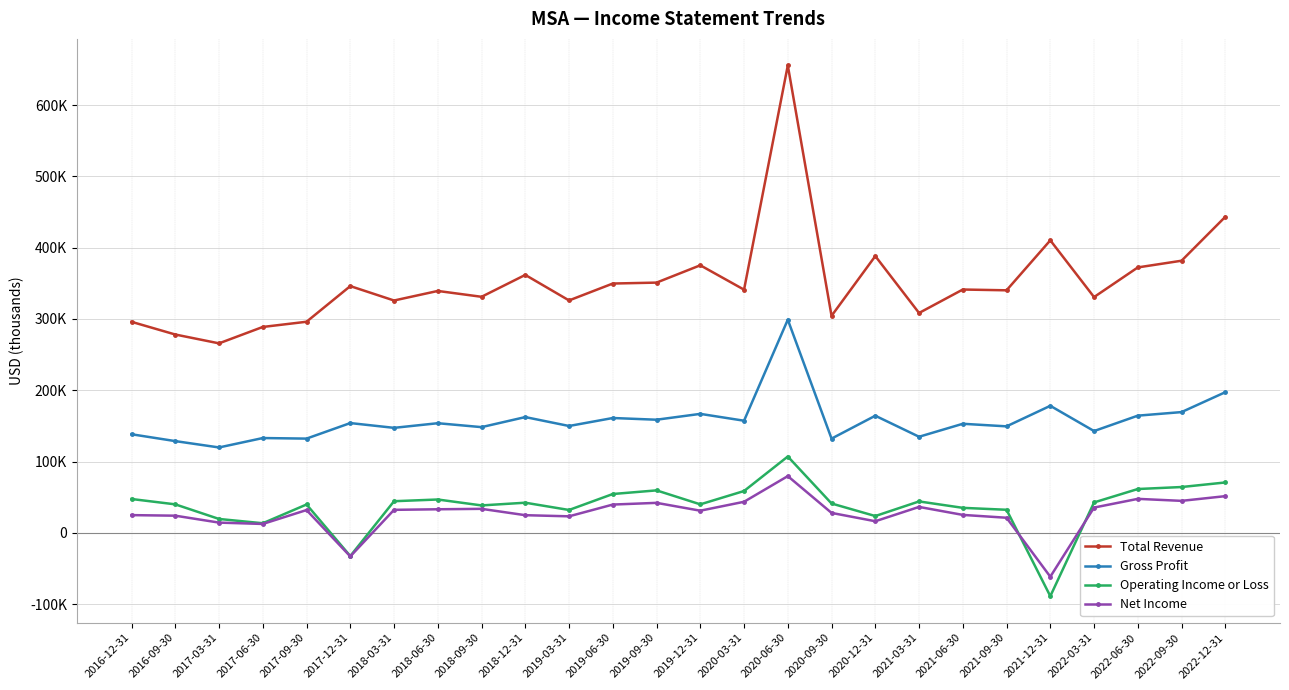

Reading left to right, list all the values displayed in this chart.

Total Revenue: 2016-12-31=296000	2016-09-30=278200	2017-03-31=265800	2017-06-30=288800	2017-09-30=296100	2017-12-31=346100	2018-03-31=325900	2018-06-30=339300	2018-09-30=331100	2018-12-31=361800	2019-03-31=326000	2019-06-30=349700	2019-09-30=351000	2019-12-31=375300	2020-03-31=341100	2020-06-30=655600	2020-09-30=304400	2020-12-31=388200	2021-03-31=308400	2021-06-30=341300	2021-09-30=340200	2021-12-31=410300	2022-03-31=330700	2022-06-30=372300	2022-09-30=381700	2022-12-31=443300
Gross Profit: 2016-12-31=138300	2016-09-30=128700	2017-03-31=119800	2017-06-30=133000	2017-09-30=132200	2017-12-31=154000	2018-03-31=147300	2018-06-30=153800	2018-09-30=148300	2018-12-31=162400	2019-03-31=149900	2019-06-30=161100	2019-09-30=158700	2019-12-31=166900	2020-03-31=157300	2020-06-30=299000	2020-09-30=132200	2020-12-31=164300	2021-03-31=134800	2021-06-30=153000	2021-09-30=149400	2021-12-31=178200	2022-03-31=142800	2022-06-30=164400	2022-09-30=169400	2022-12-31=197300
Operating Income or Loss: 2016-12-31=47500	2016-09-30=40000	2017-03-31=19500	2017-06-30=13500	2017-09-30=39800	2017-12-31=-32500	2018-03-31=44400	2018-06-30=46800	2018-09-30=38500	2018-12-31=42300	2019-03-31=32100	2019-06-30=54500	2019-09-30=59600	2019-12-31=40000	2020-03-31=58700	2020-06-30=107100	2020-09-30=41200	2020-12-31=23600	2021-03-31=44100	2021-06-30=35100	2021-09-30=32400	2021-12-31=-88800	2022-03-31=42700	2022-06-30=61500	2022-09-30=64300	2022-12-31=70700
Net Income: 2016-12-31=24900	2016-09-30=24100	2017-03-31=14400	2017-06-30=12500	2017-09-30=32000	2017-12-31=-33000	2018-03-31=32300	2018-06-30=33100	2018-09-30=33700	2018-12-31=24800	2019-03-31=23200	2019-06-30=39700	2019-09-30=42100	2019-12-31=31100	2020-03-31=43600	2020-06-30=79600	2020-09-30=28000	2020-12-31=16300	2021-03-31=36400	2021-06-30=25200	2021-09-30=21200	2021-12-31=-61500	2022-03-31=35500	2022-06-30=47700	2022-09-30=44900	2022-12-31=51500